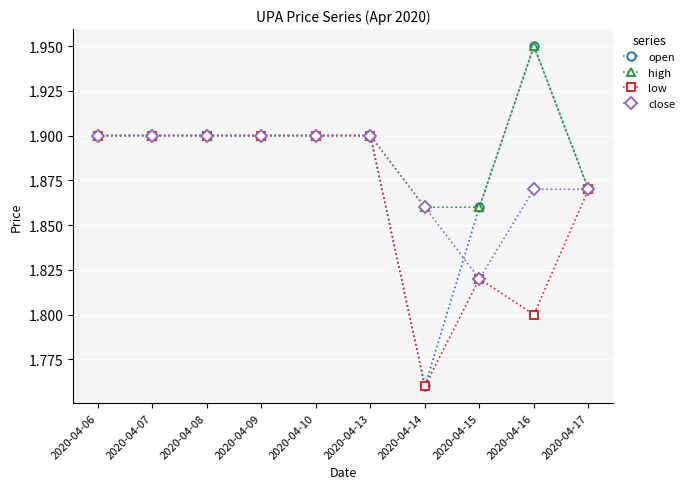

Which series has the largest total across all categories?

high